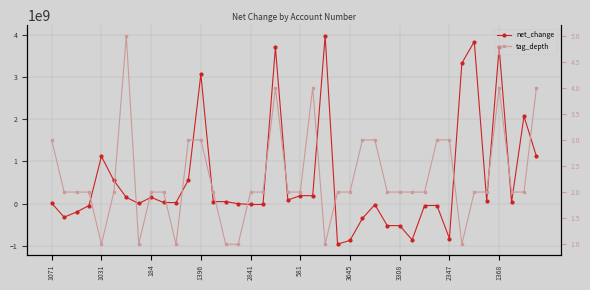

How many values in the net_change series exceed 33821000?

19